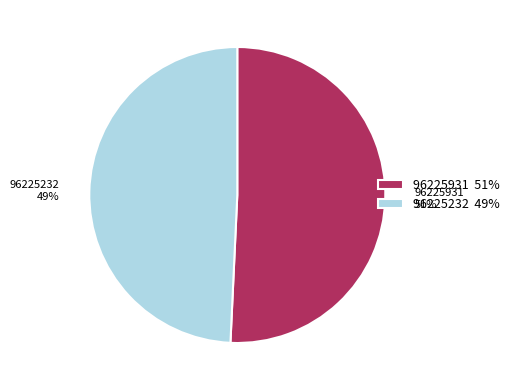

Does 96225232 account for over 50% of the chart?

No